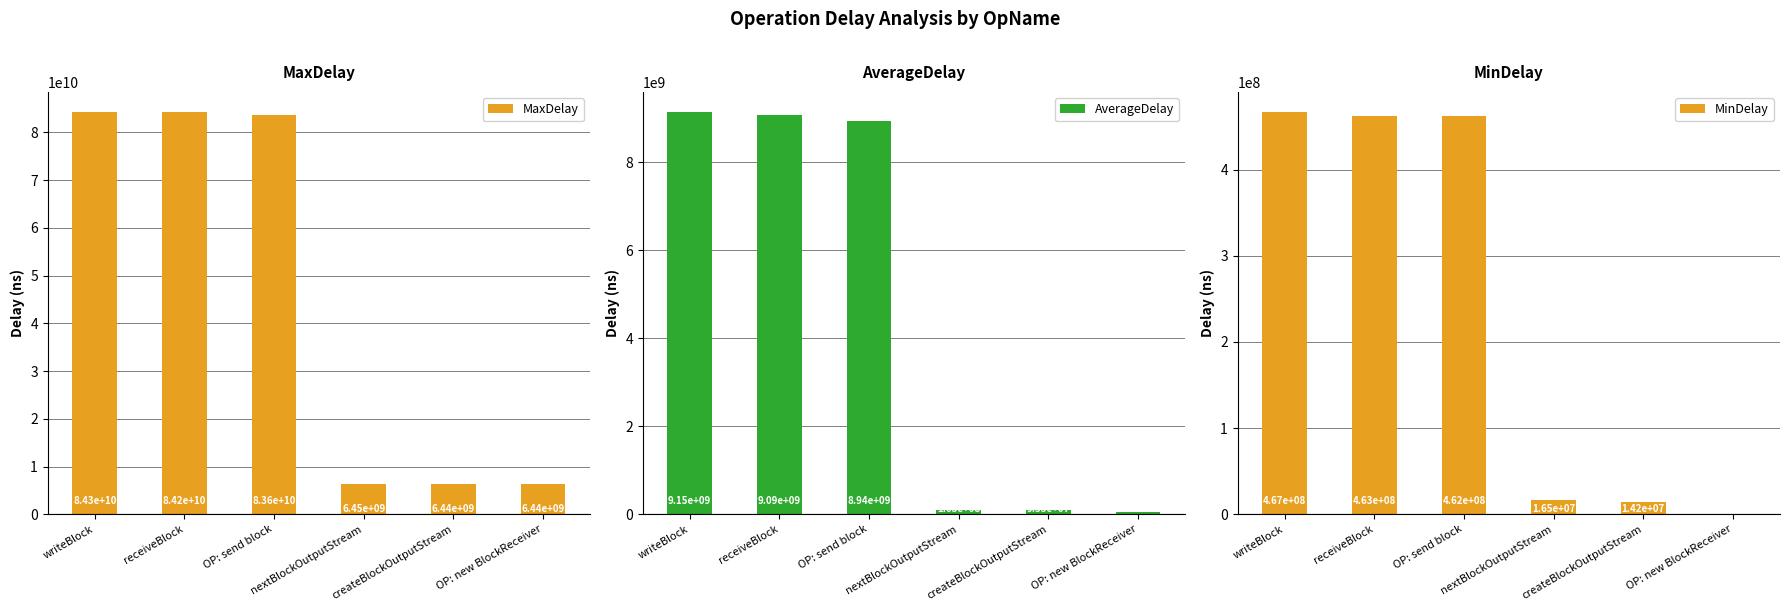

Which series has the largest range (max minus min)?

MaxDelay